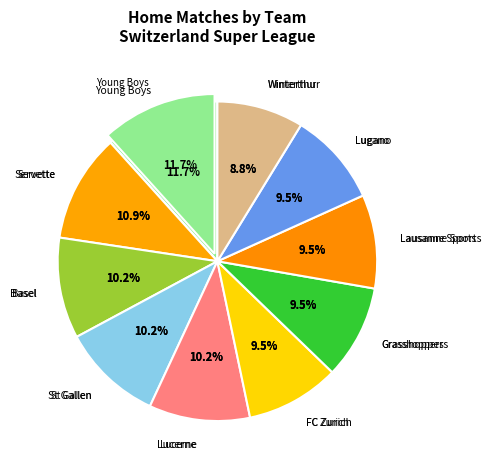

True or false: Grasshoppers accounts for 22% of the total.

False